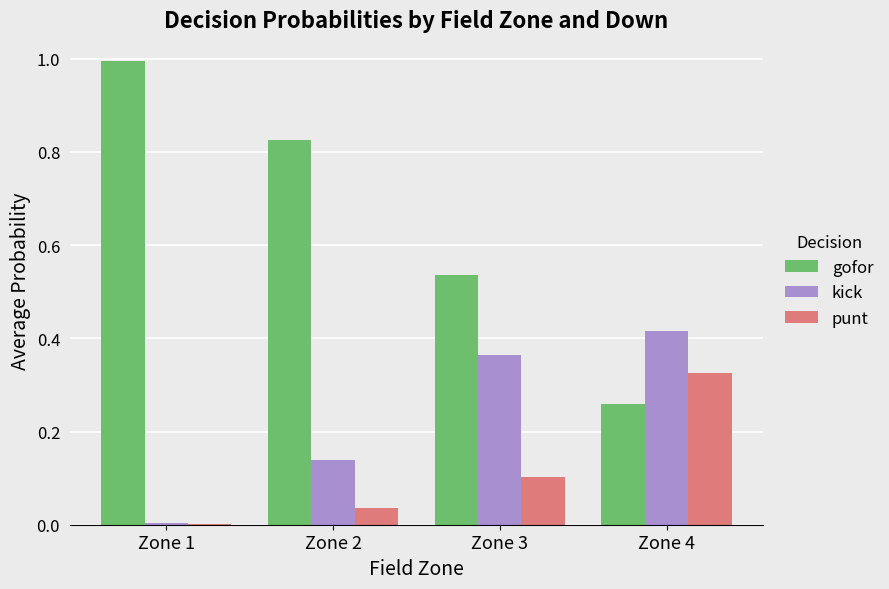

The punt series shows 0.0 at Zone 1. True or false?

True